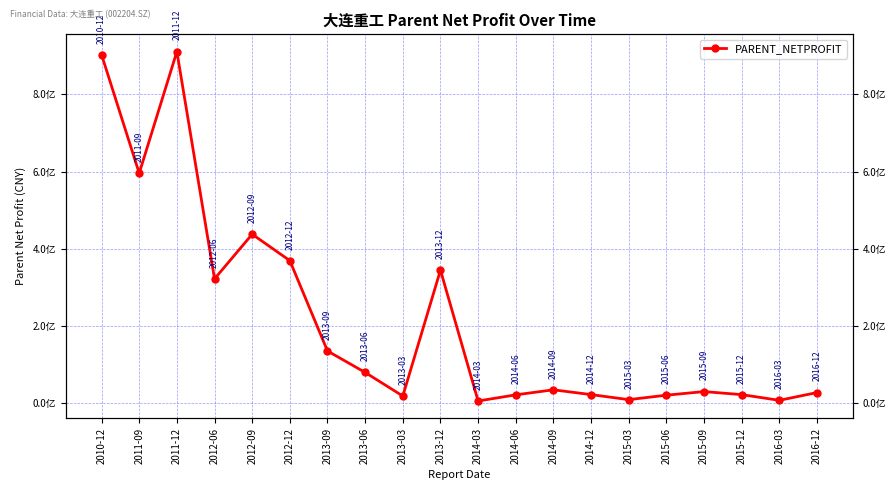

What is the sum of the values at 2010-12 and 2016-03?

909928896.6